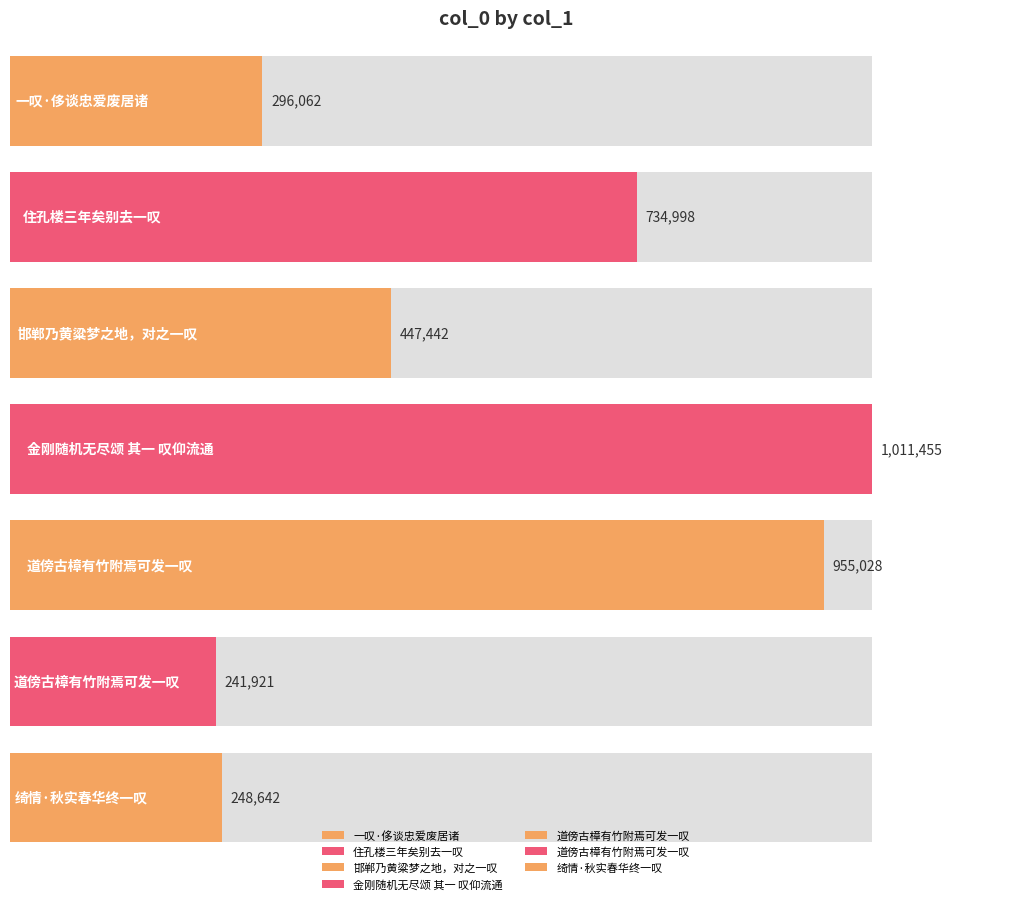

List the labels in order of value, largest first.

金刚随机无尽颂 其一 叹仰流通, 道傍古樟有竹附焉可发一叹, 住孔楼三年矣别去一叹, 邯郸乃黄粱梦之地，对之一叹, 一叹·侈谈忠爱废居诸, 绮情·秋实春华终一叹, 道傍古樟有竹附焉可发一叹